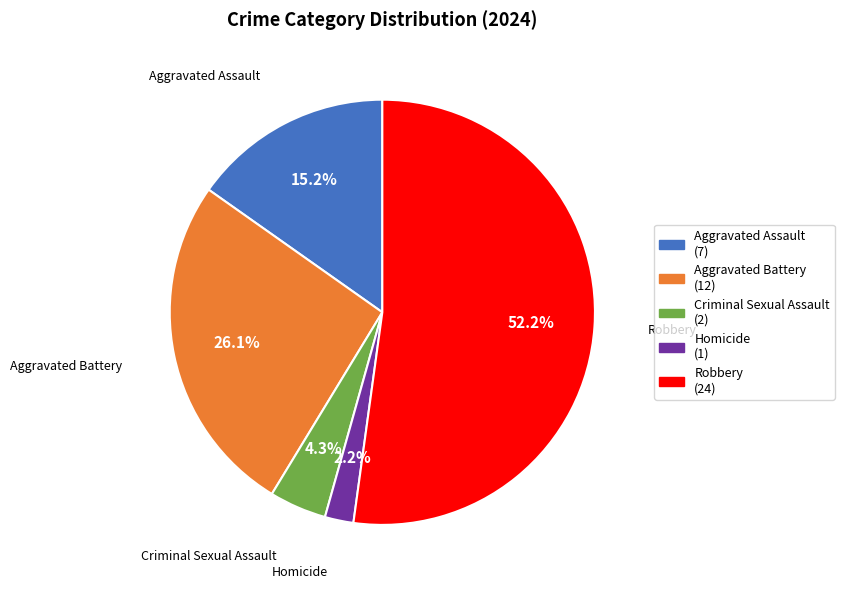

Combined, do Aggravated Assault and Aggravated Battery account for over 50%?

No